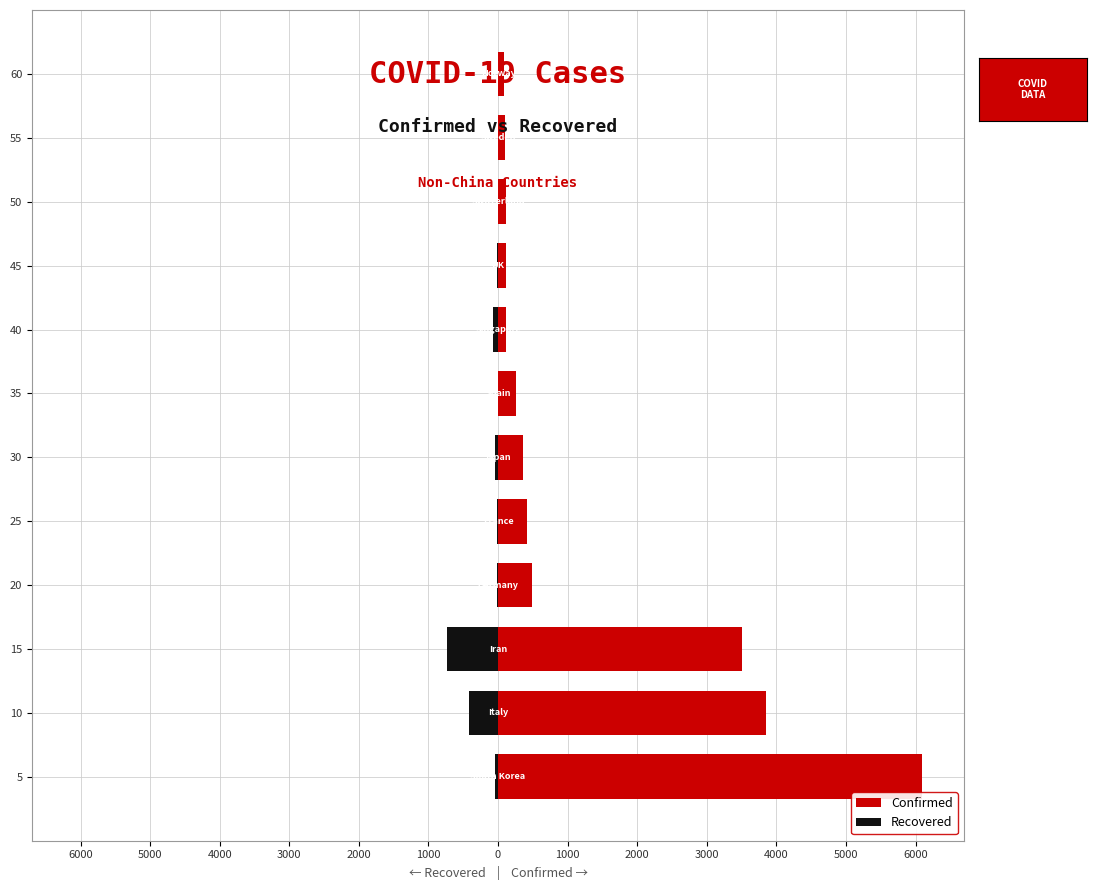

What is the value of the Recovered bar at the 3rd from the left?

-739